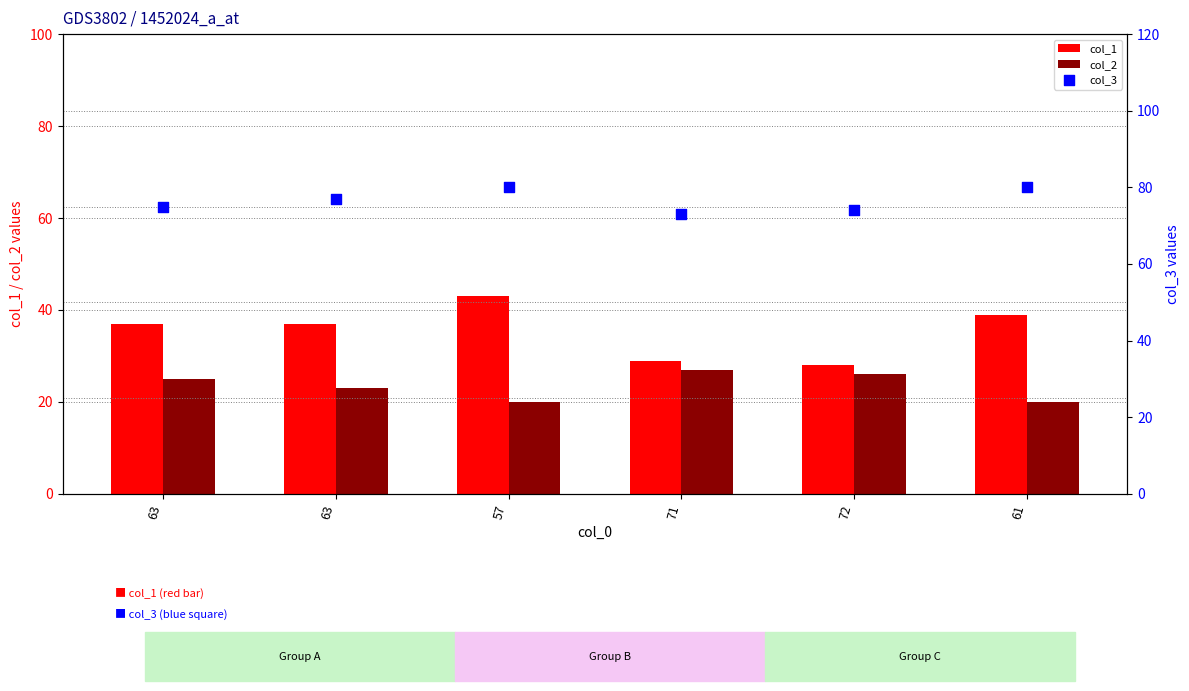

At how many categories does at least one series exceed 62?

6